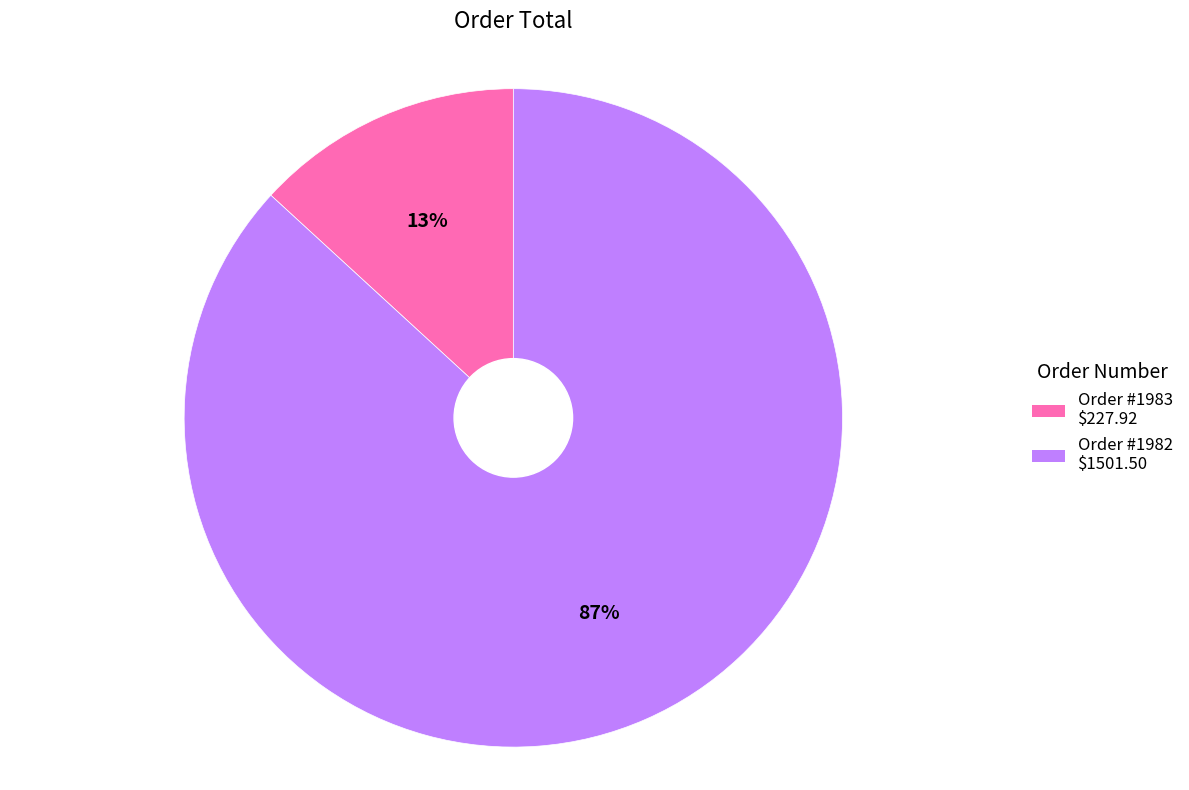

To the nearest percent, what is the difference between the largest and smallest slice percentages?

74%